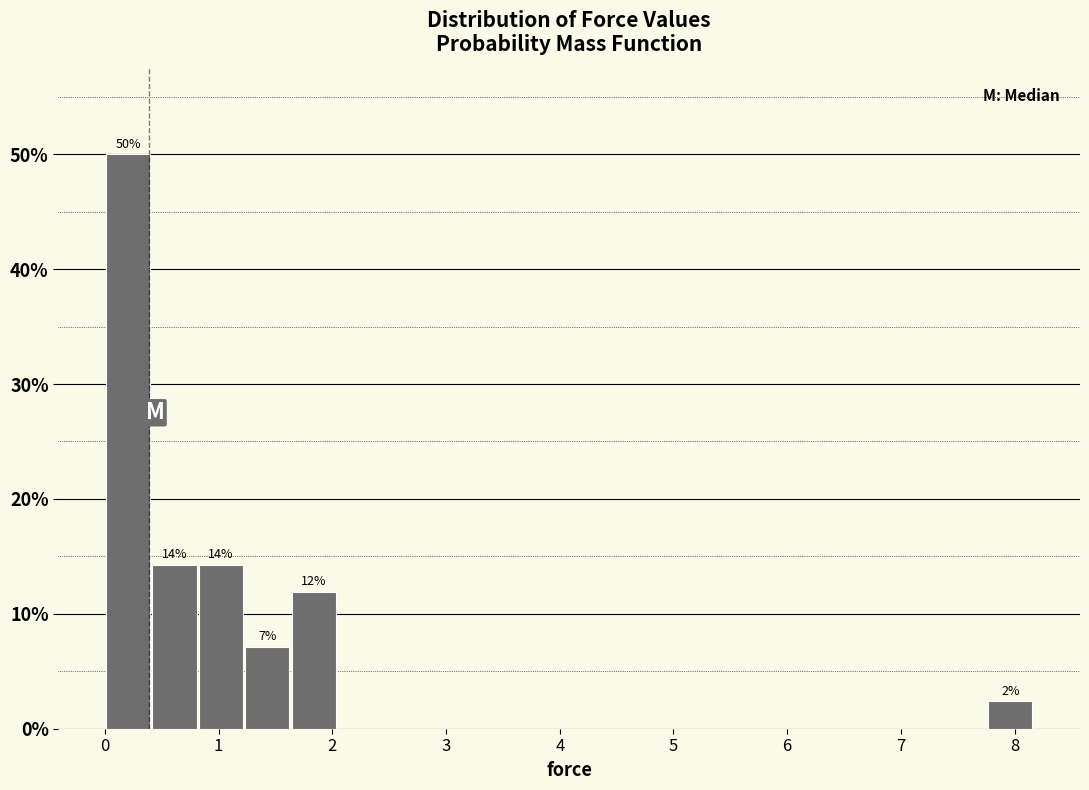

Which range on the x-axis has the tallest bar?

0.0 to 0.4